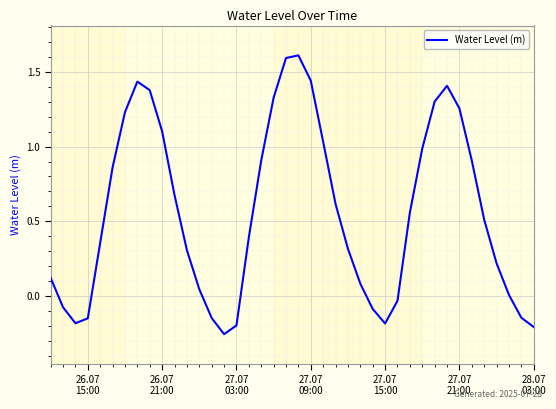

What is the difference between the maximum and minimum values?

1.9